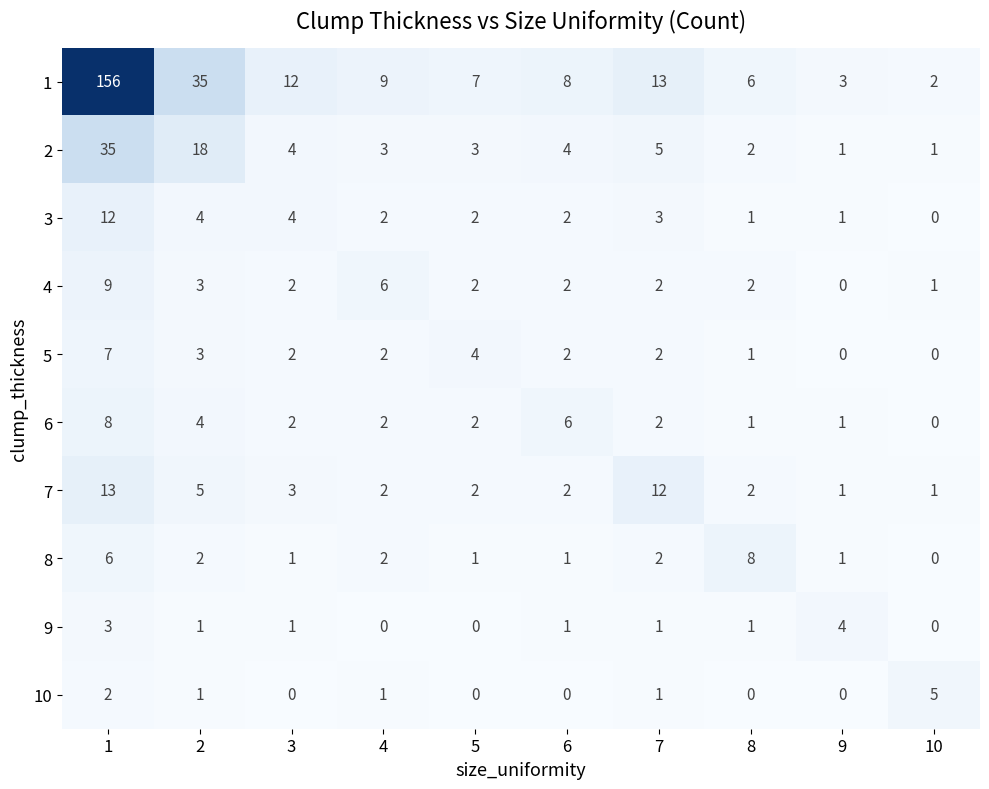

Which series changed the most between 8 and 10?

8